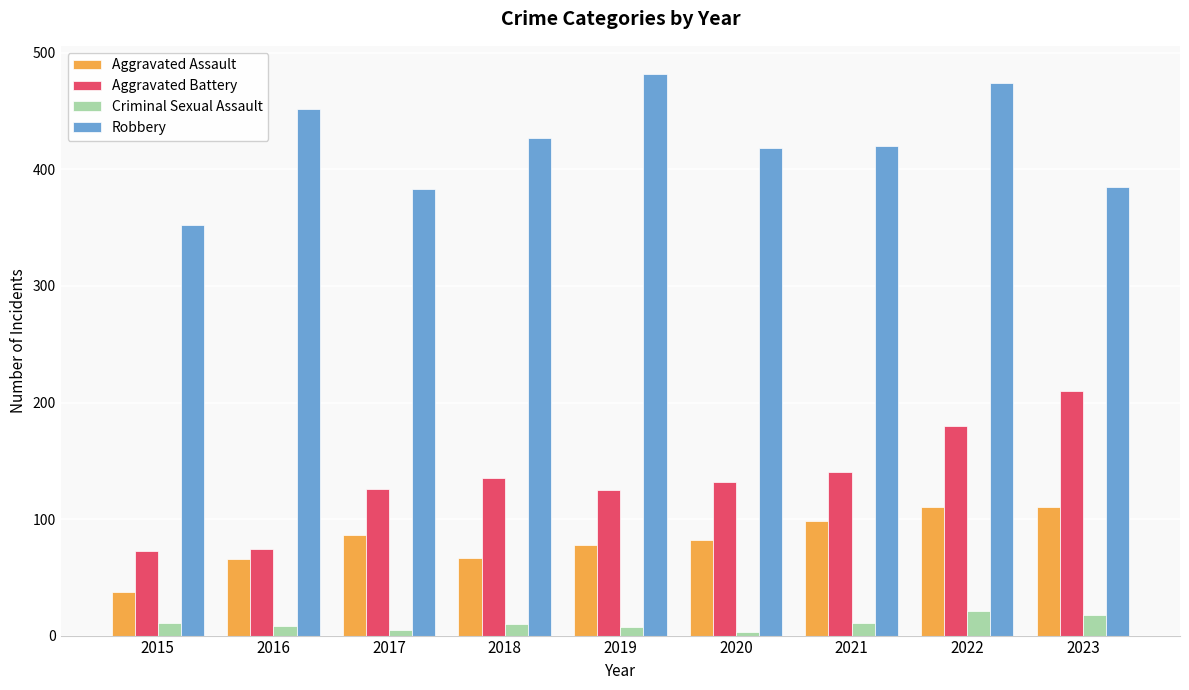

Which series has the largest total across all categories?

Robbery